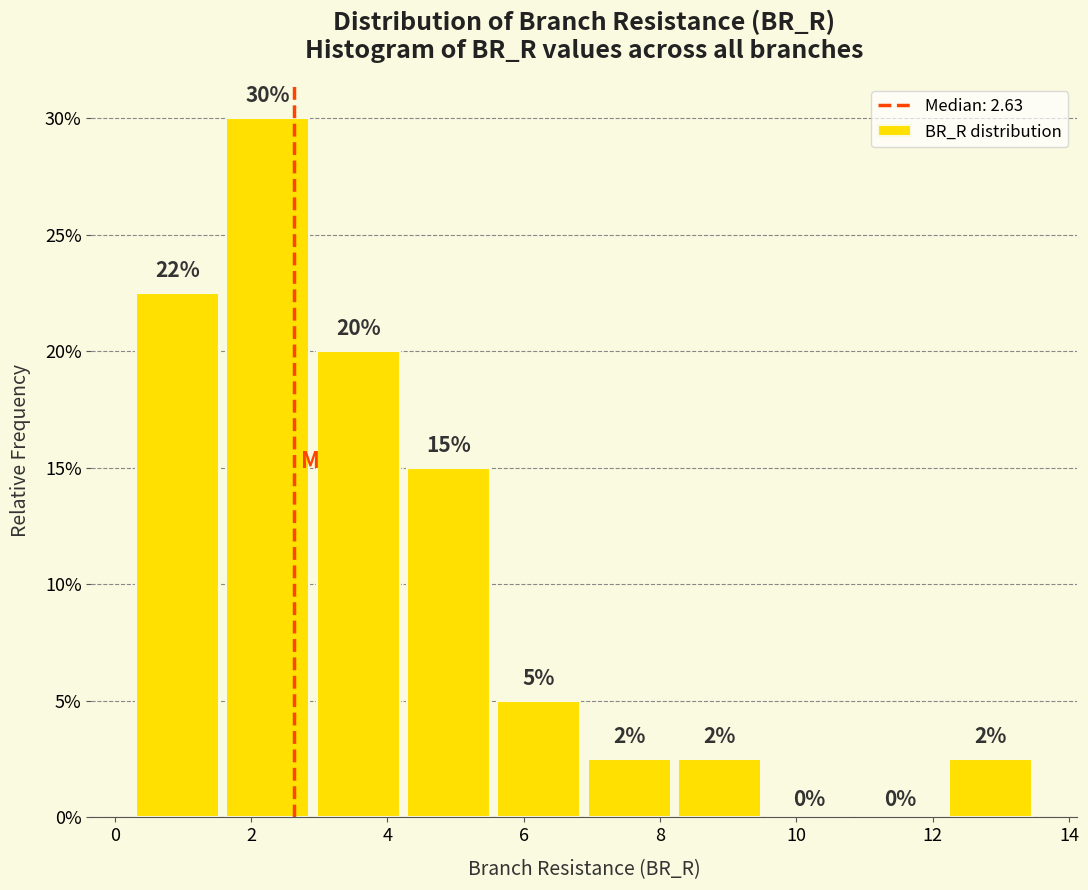

Which range on the x-axis has the tallest bar?

1.6 to 3.0